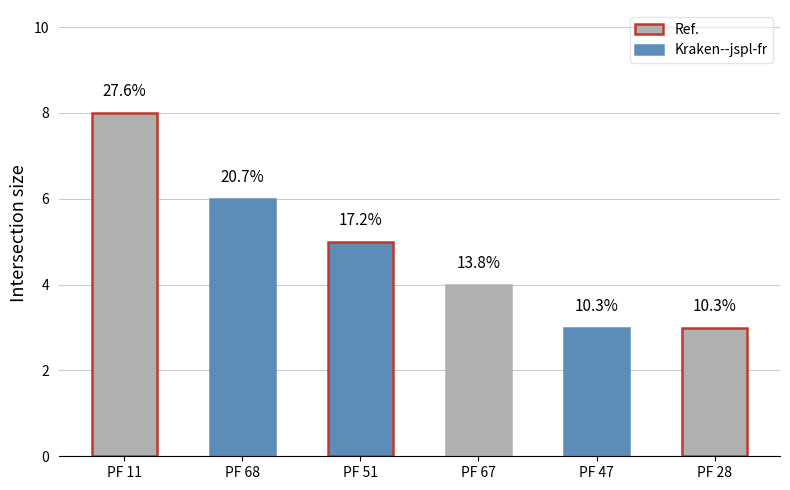

What is the sum of the values at PF 47 and PF 51?

8